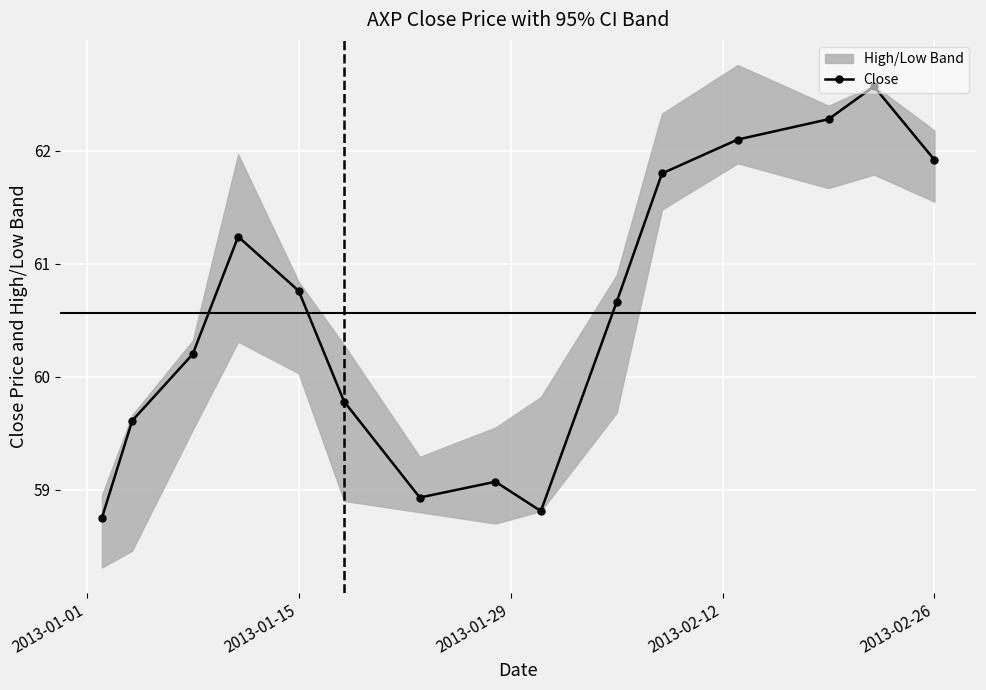

True or false: Close has more than 2 interior local peaks.

True